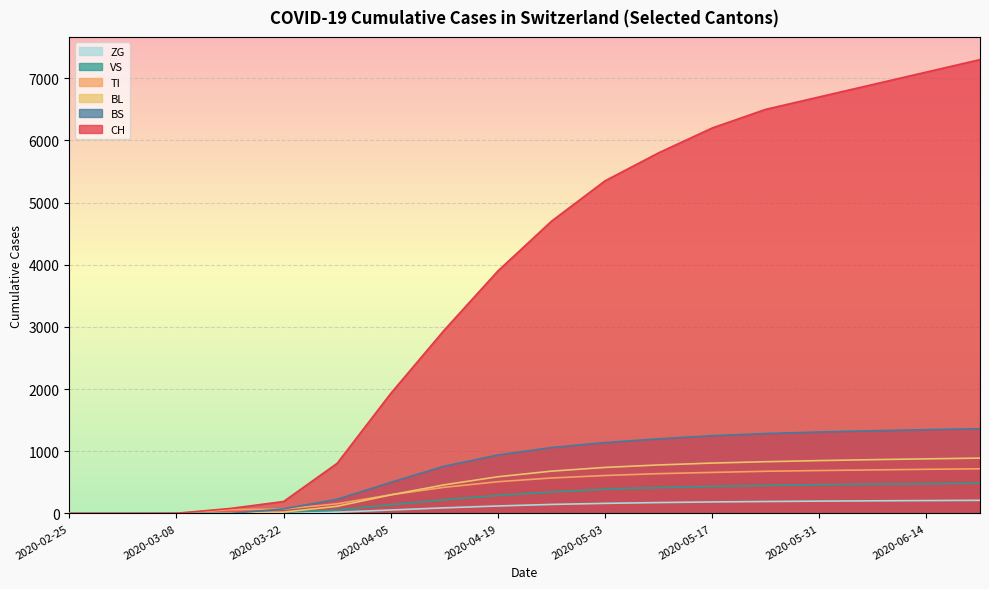

Reading left to right, what are all the values shown in this chart?

CH: 0	0	3	79	192	806	1930	2950	3900	4700	5350	5800	6200	6500	6700	6900	7100	7300
VS: 0	0	0	6	19	54	140	220	290	345	390	415	435	450	462	470	478	485
TI: 0	0	0	61	70	155	300	420	510	570	610	640	660	678	690	700	710	718
ZG: 0	0	0	0	5	21	55	90	120	145	162	175	185	192	198	203	207	211
BL: 0	0	0	5	21	115	298	460	590	680	740	780	810	832	850	865	878	890
BS: 0	0	0	0	73	228	500	760	940	1060	1140	1200	1250	1285	1310	1330	1348	1362